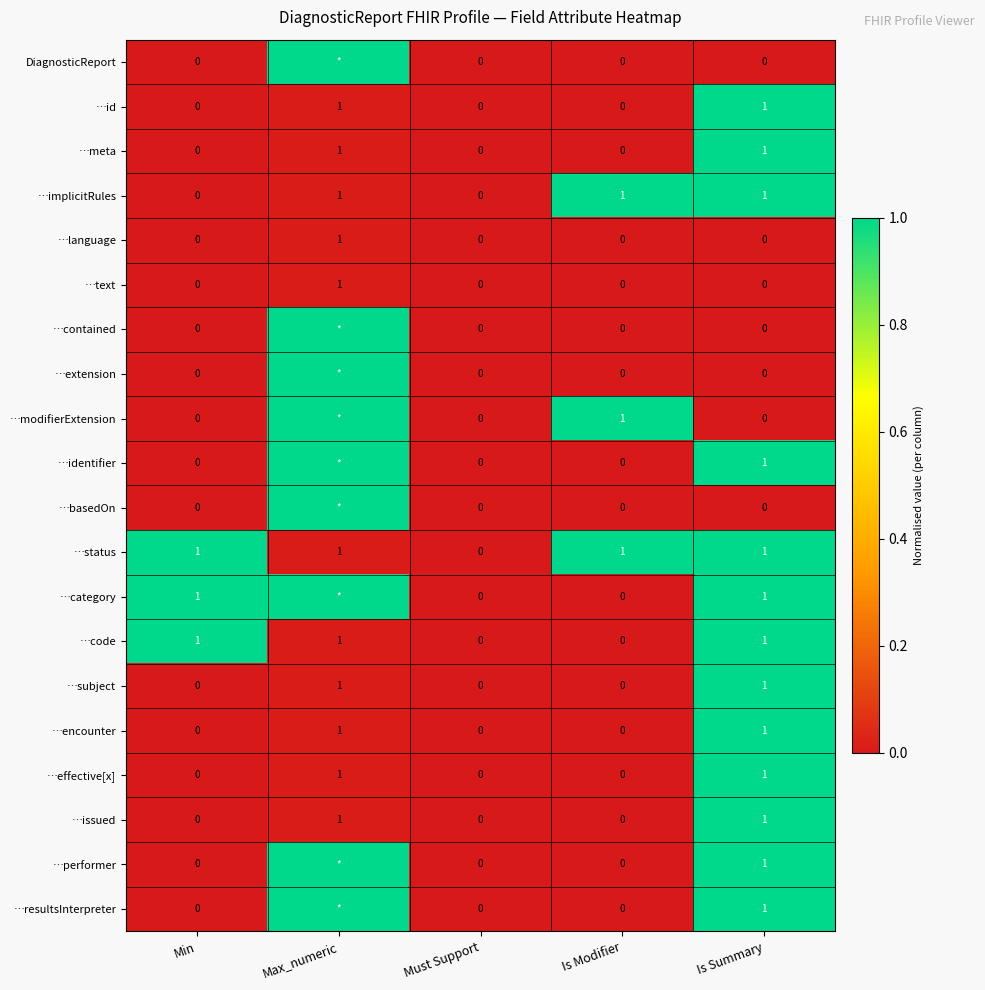

How many data points does each series have?

5